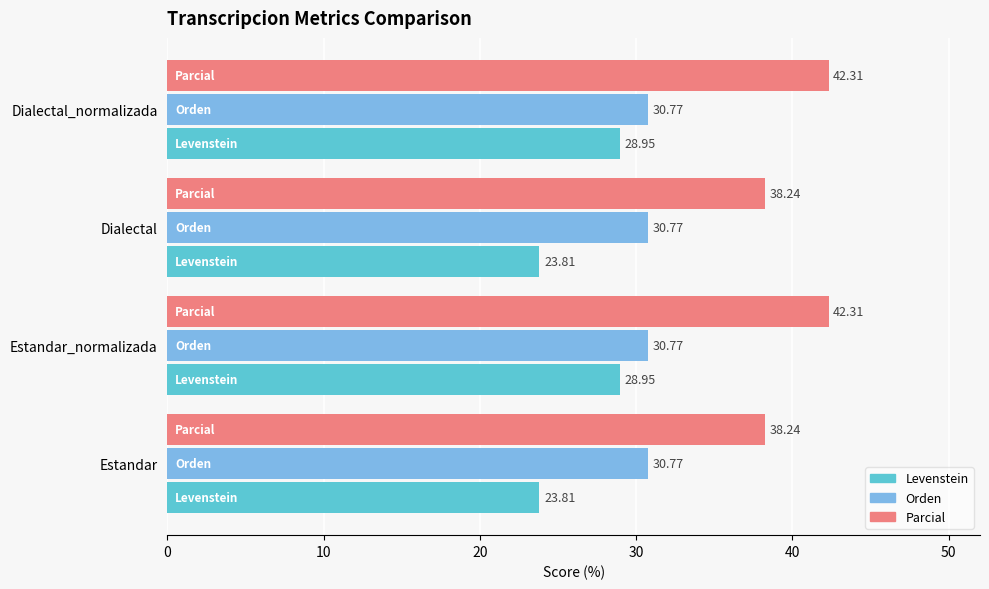

What is the difference between the maximum and second lowest values?

18.5